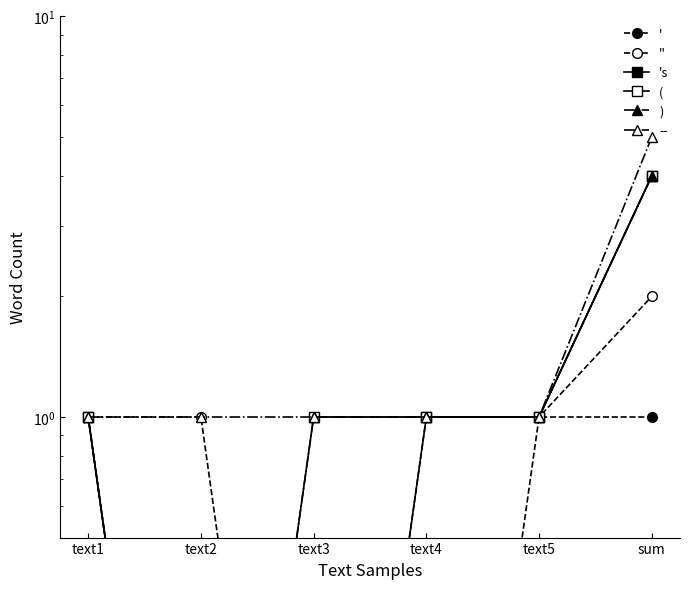

At which category is the sum across all series the highest?

sum